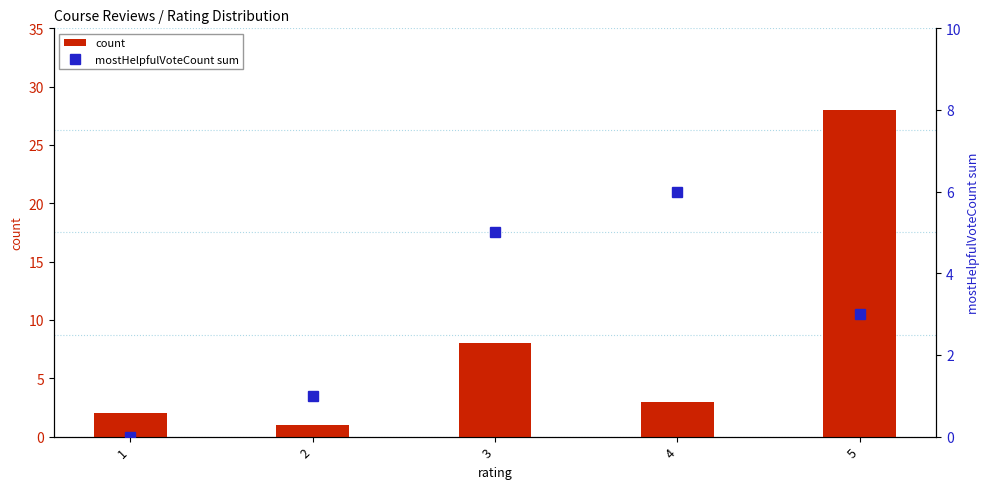

Where is mostHelpfulVoteCount sum nearest to the value 3?

5